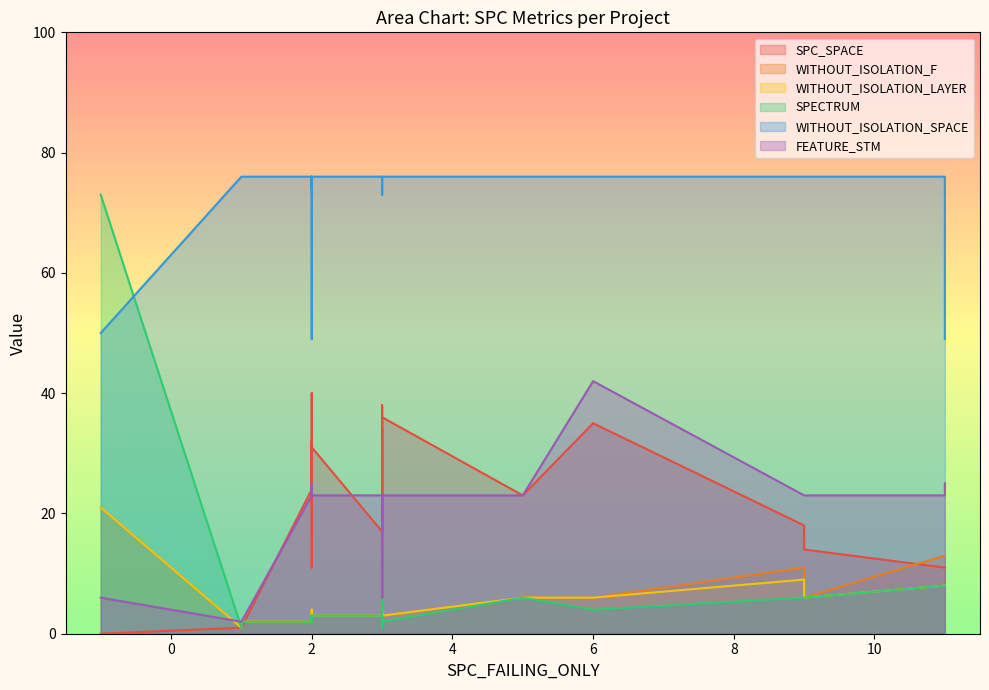

Which category has the highest value in the SPECTRUM series?

-1